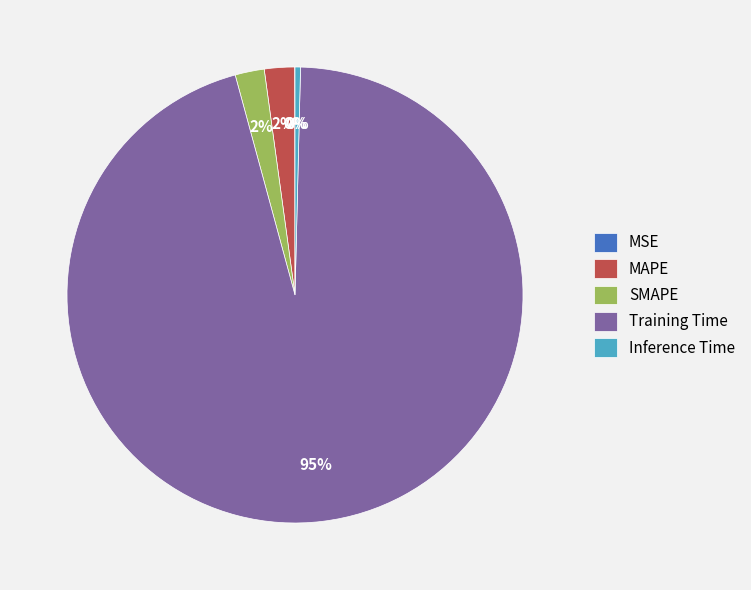

What percentage is the MAPE slice, to the nearest percent?

2%